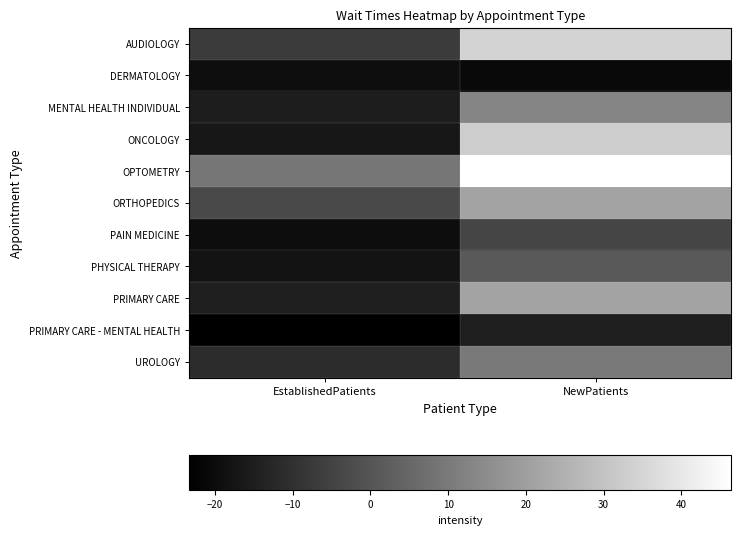

Rank the series by their maximum value, from lowest to highest.

DERMATOLOGY, PRIMARY CARE - MENTAL HEALTH, PAIN MEDICINE, PHYSICAL THERAPY, UROLOGY, MENTAL HEALTH INDIVIDUAL, PRIMARY CARE, ORTHOPEDICS, ONCOLOGY, AUDIOLOGY, OPTOMETRY